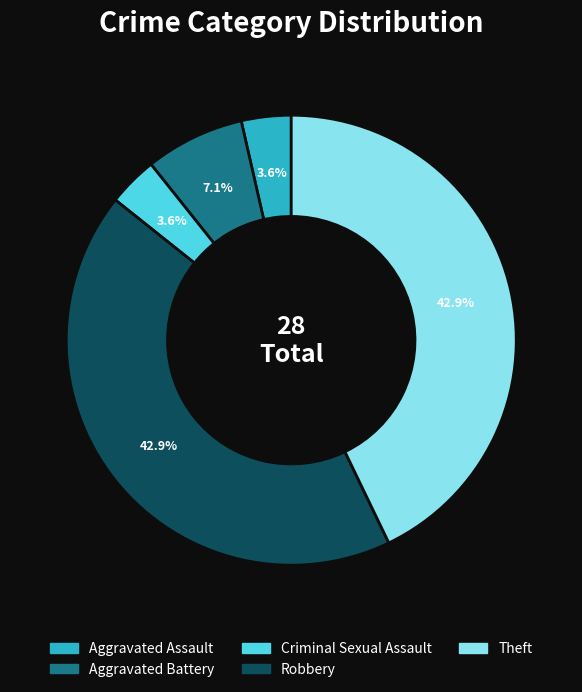

Is there a majority slice in this chart?

No